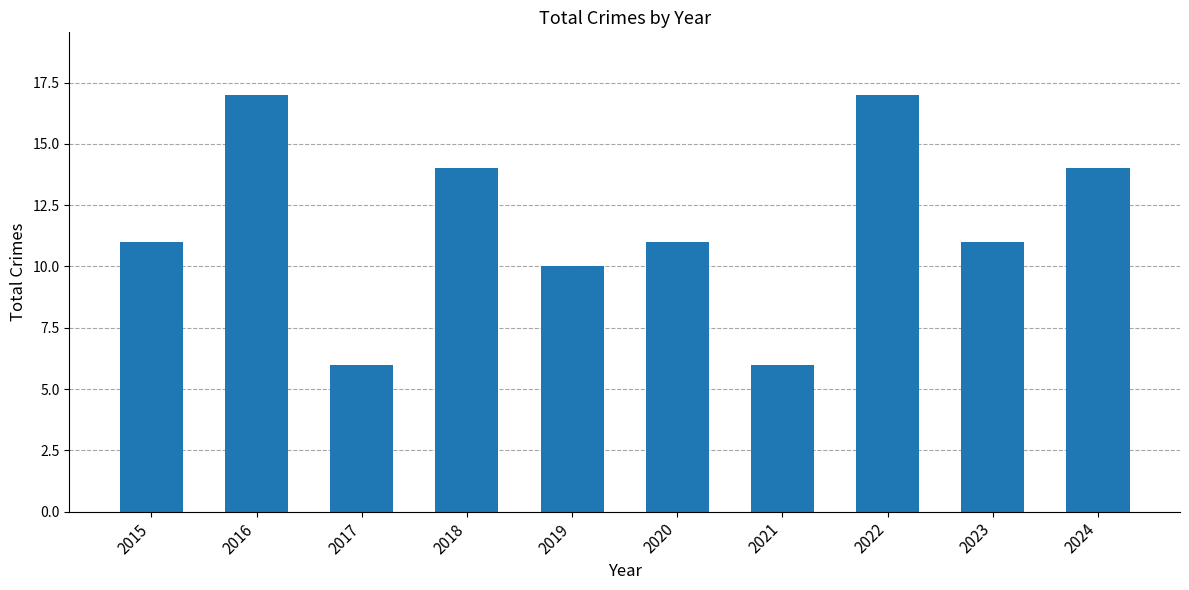

True or false: the data shows 6 at 2015.

False